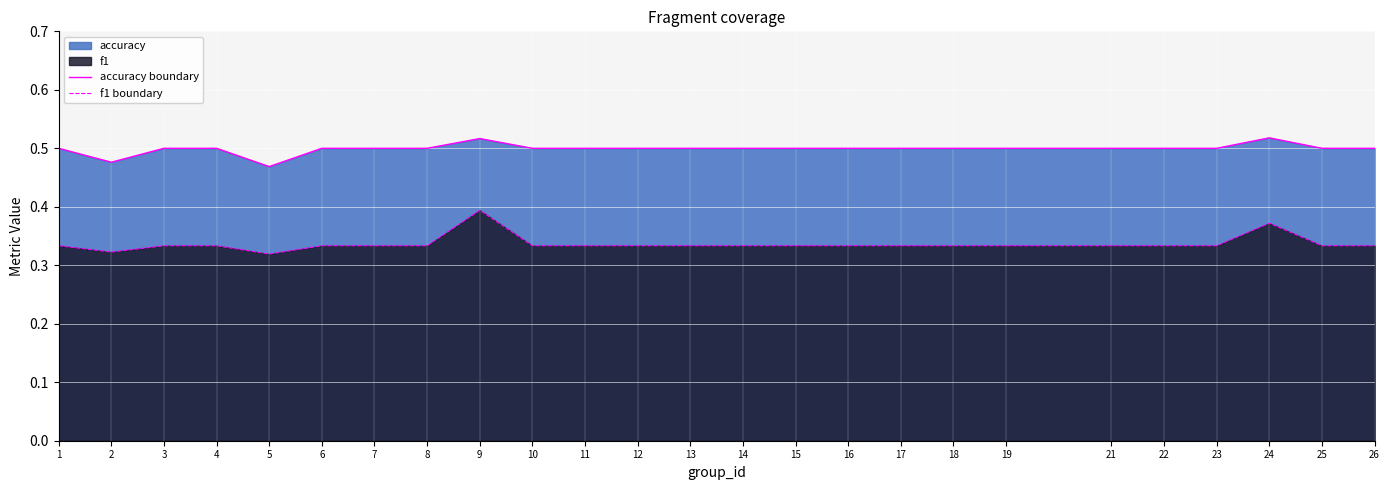

Rank the categories by f1 boundary value from highest to lowest.

9, 24, 1, 3, 4, 6, 7, 8, 10, 11, 12, 14, 15, 16, 17, 18, 19, 21, 22, 23, 25, 26, 13, 2, 5